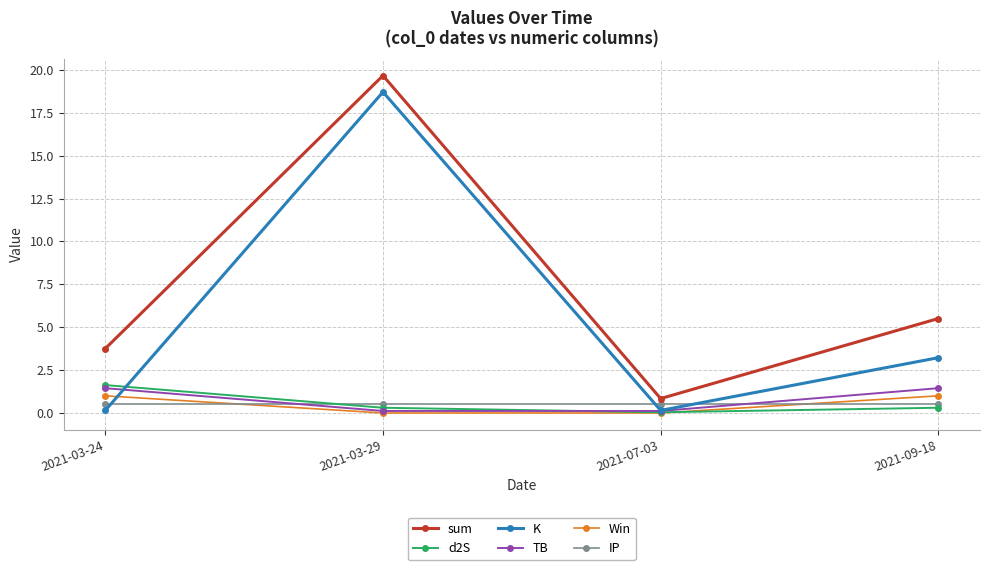

At which category is the sum across all series the highest?

2021-03-29